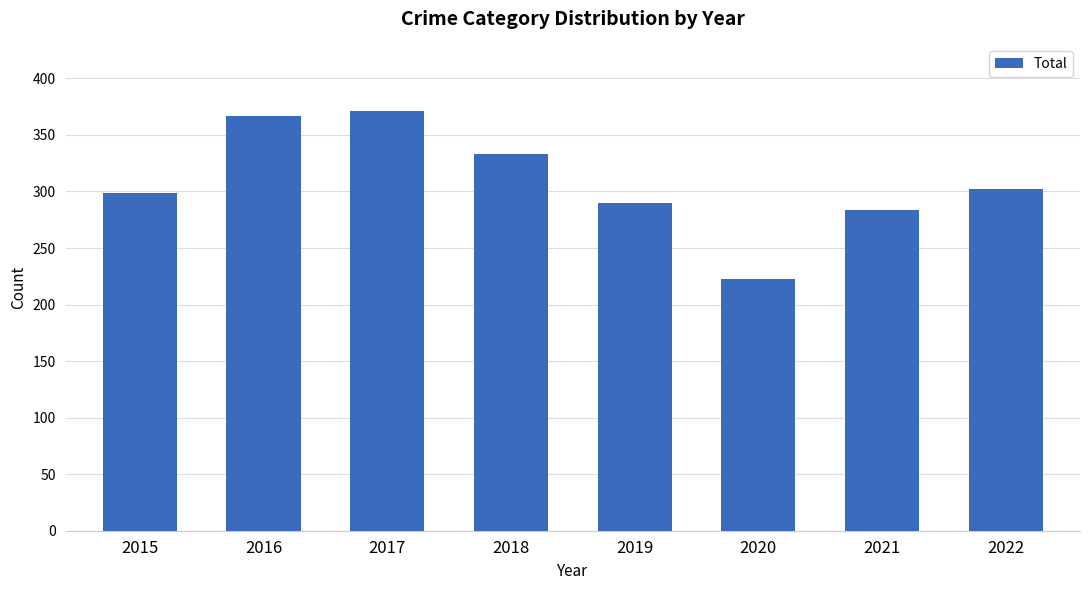

Where does the data first go above 302?

2016